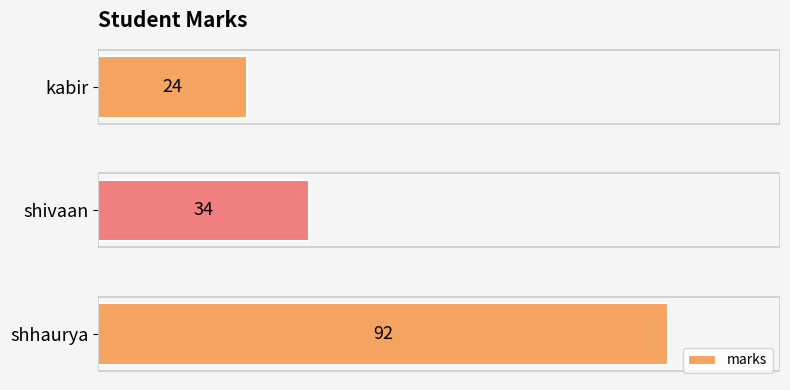

Rank the categories by value from lowest to highest.

kabir, shivaan, shhaurya